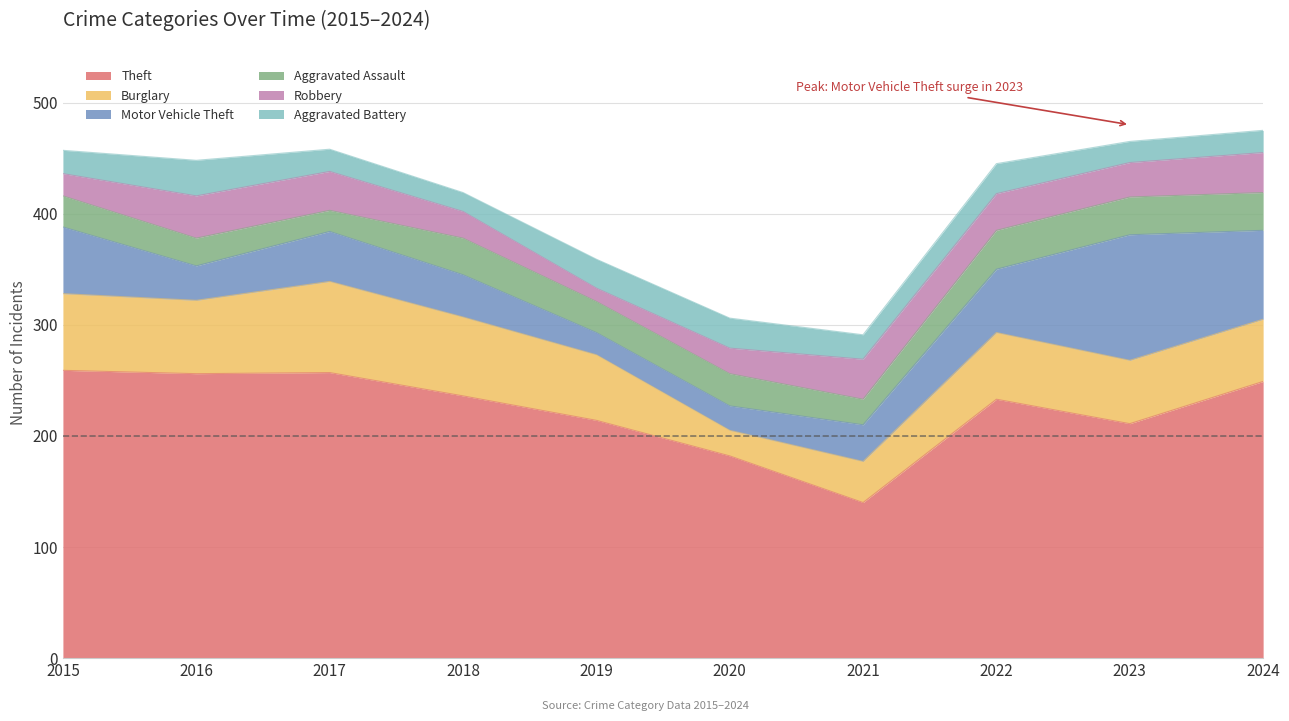

At which category is the sum across all series the highest?

2024